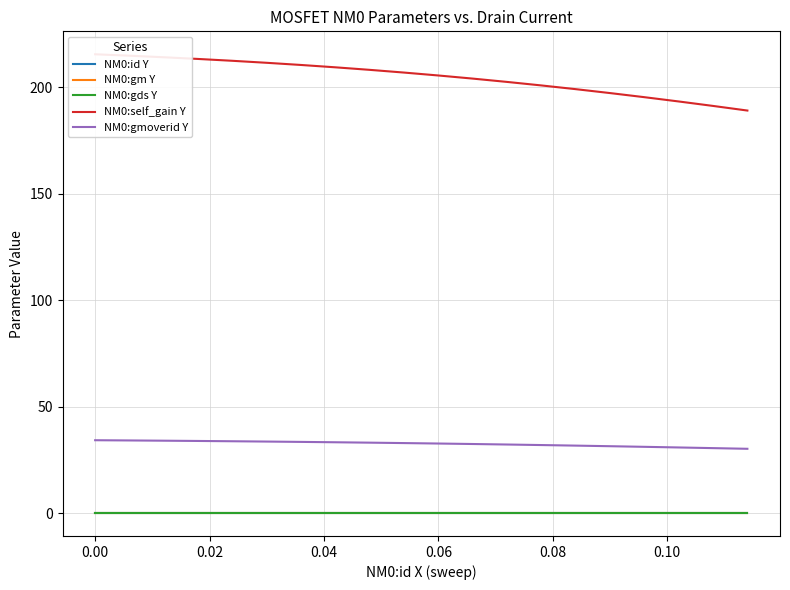

Which series has the widest spread of values?

NM0:self_gain Y